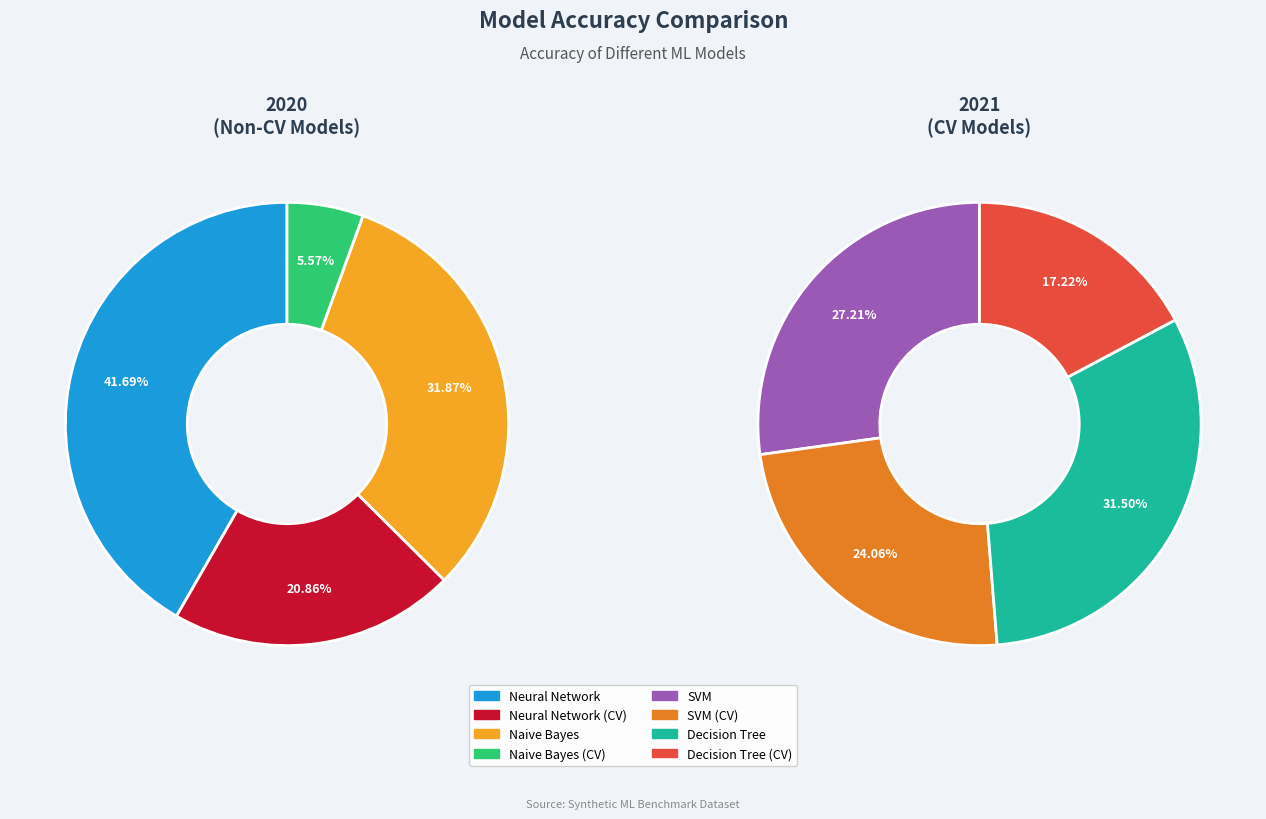

What is the largest slice in the pie chart?

Decision Tree